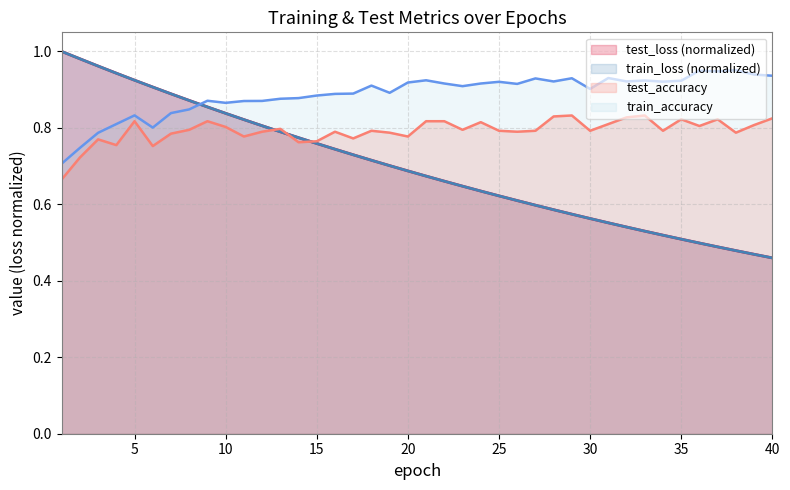

How many distinct data groups are displayed?

4